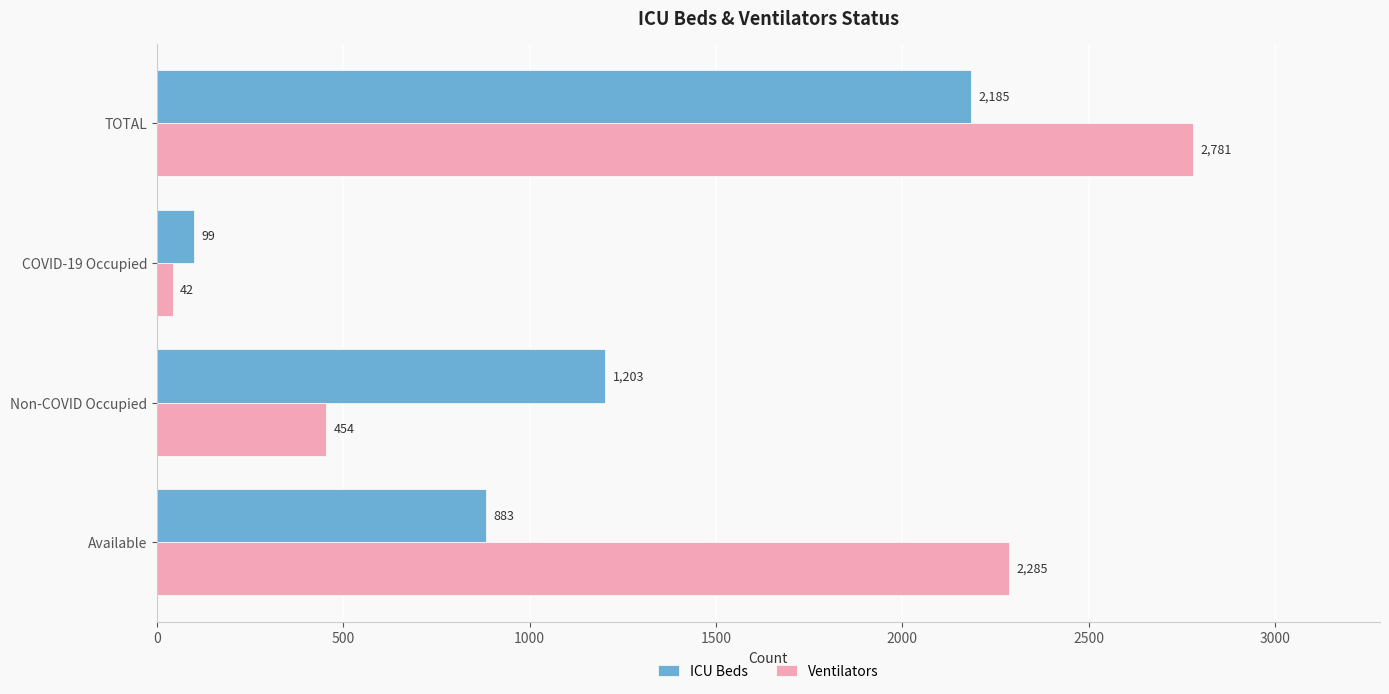

True or false: Ventilators has a value of 2781 at TOTAL.

True